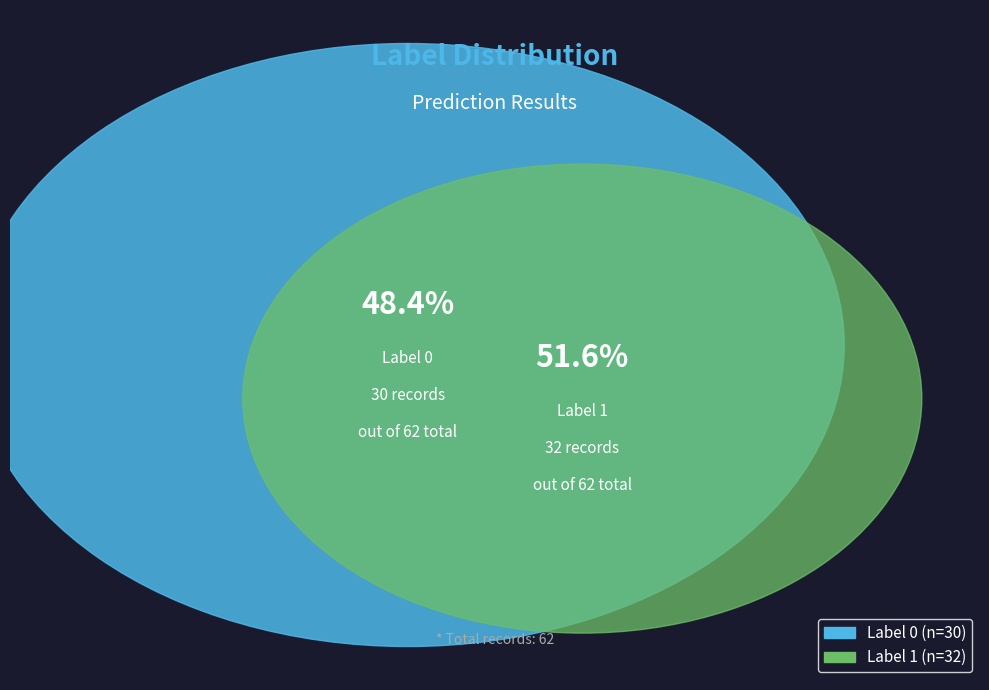

Which has a higher value, 0 or 1?

1